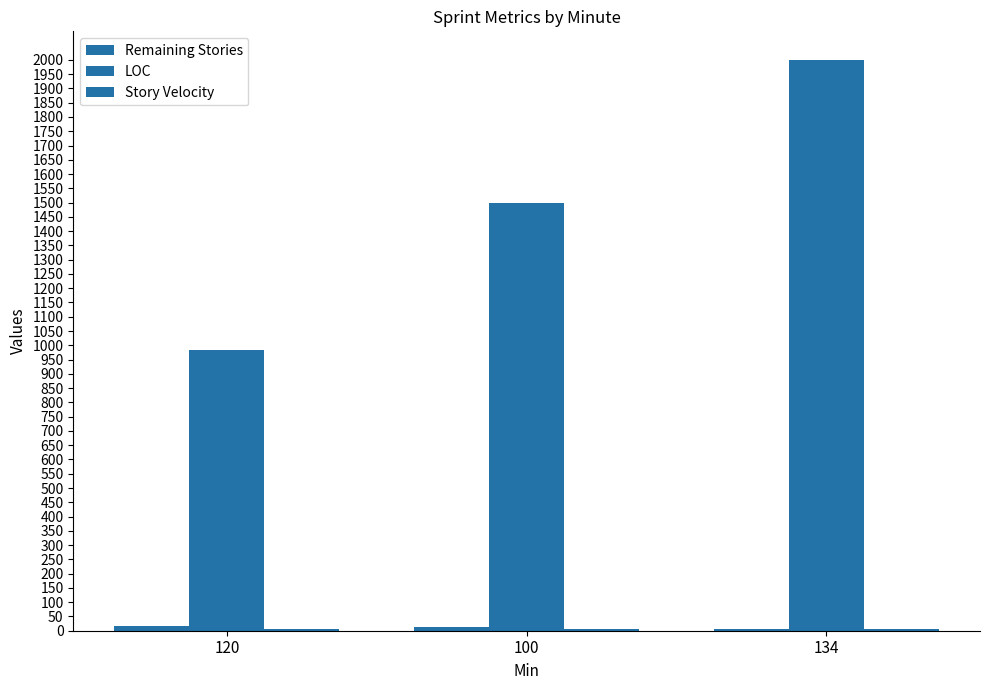

What is the difference between the highest and lowest values at 100?

1494